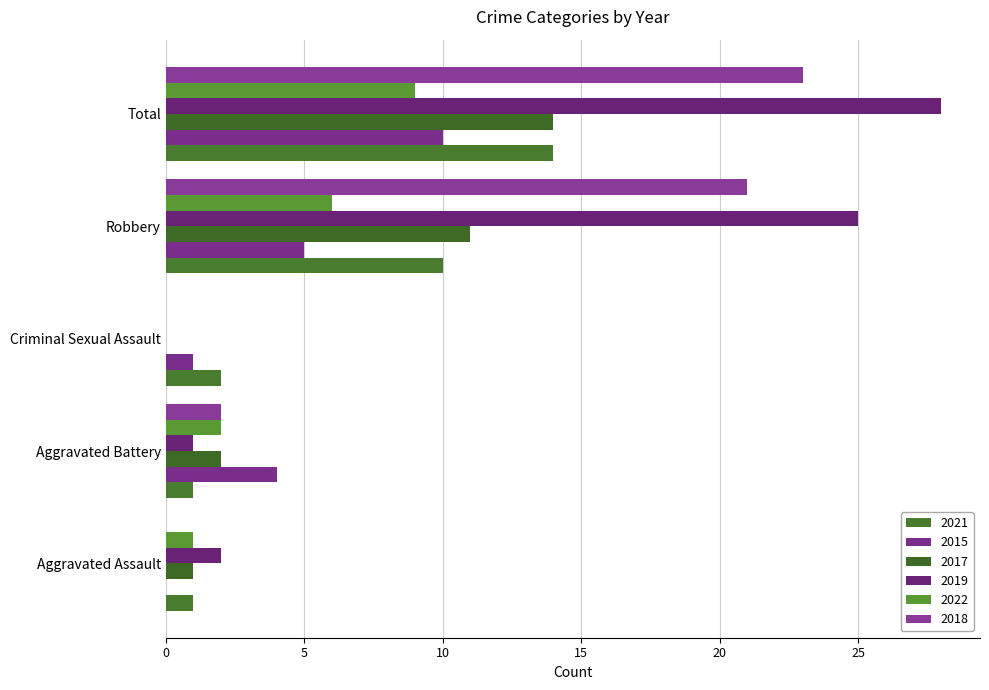

What is the difference between the second highest and second lowest values in the 2017 series?

10